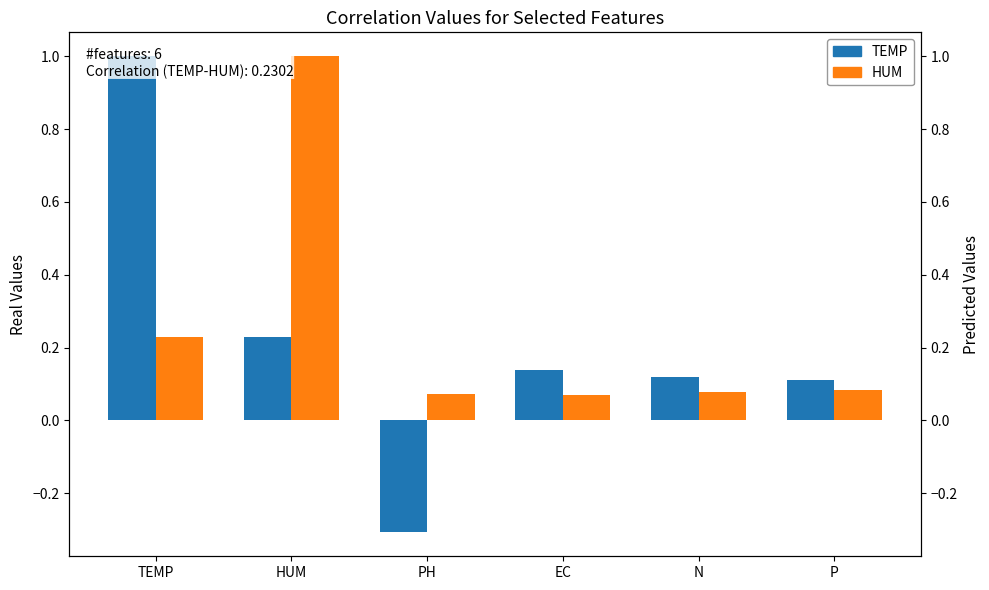

The HUM series shows 0.1 at PH. True or false?

False